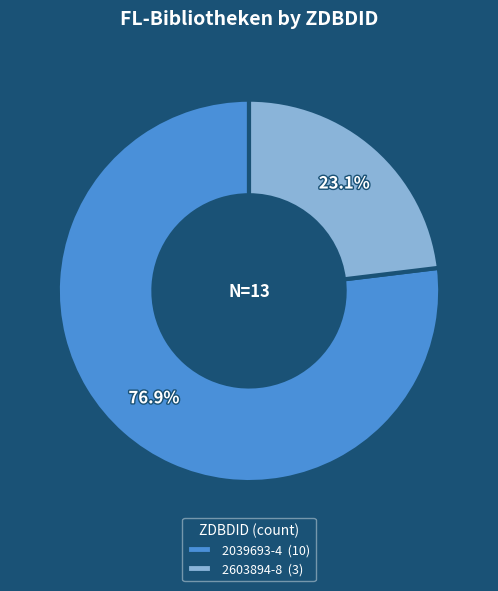

Does 2603894-8 (3) account for over 50% of the chart?

No